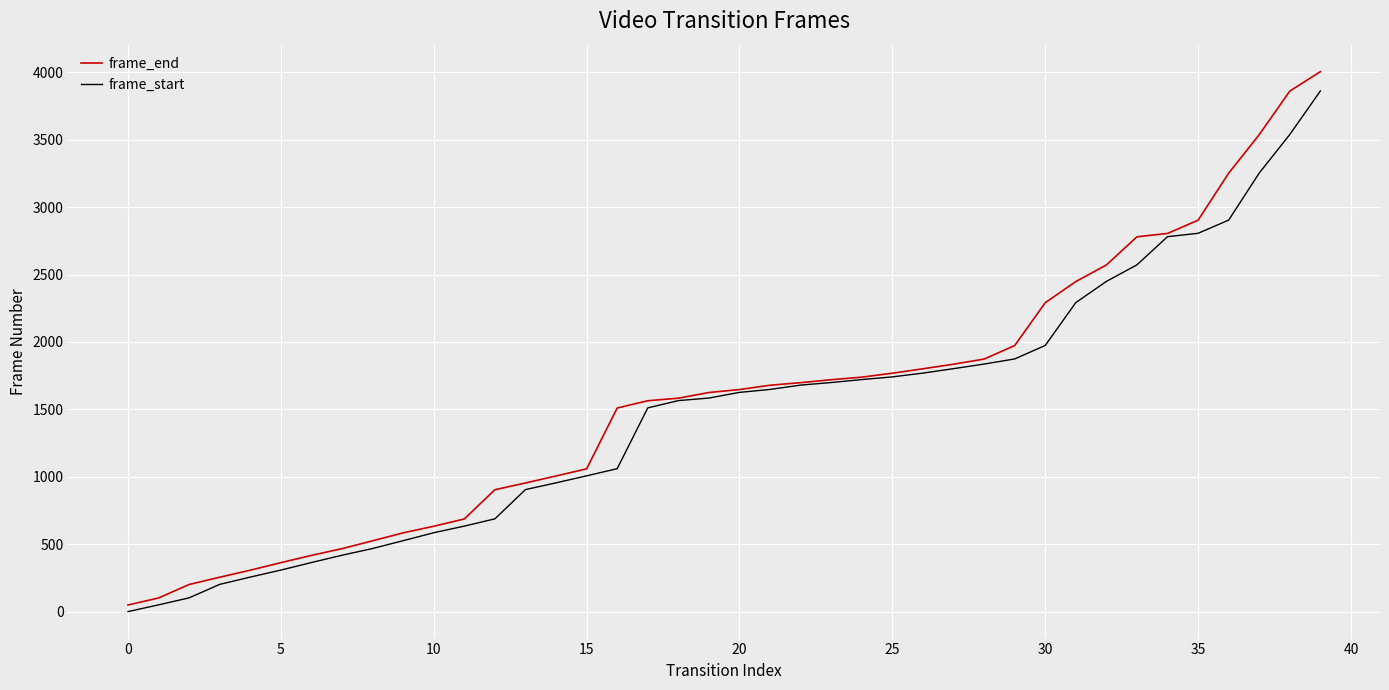

What are all the series names shown in the legend?

frame_end, frame_start